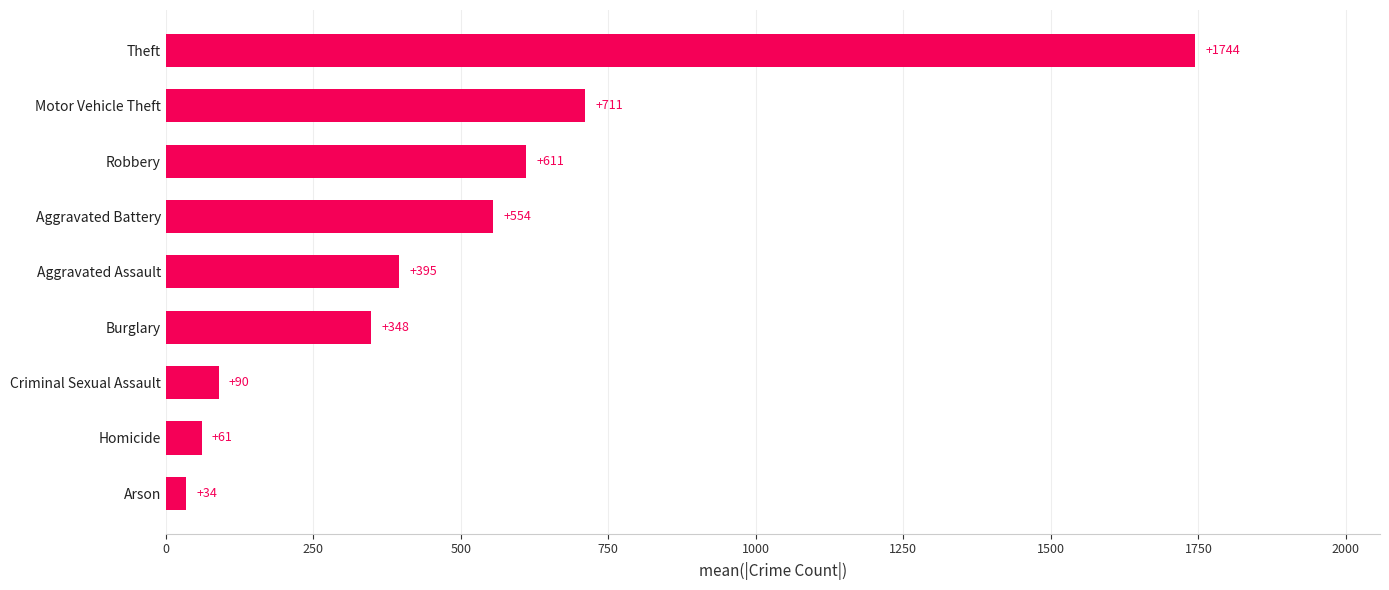

Which has a higher value, Motor Vehicle Theft or Aggravated Battery?

Motor Vehicle Theft